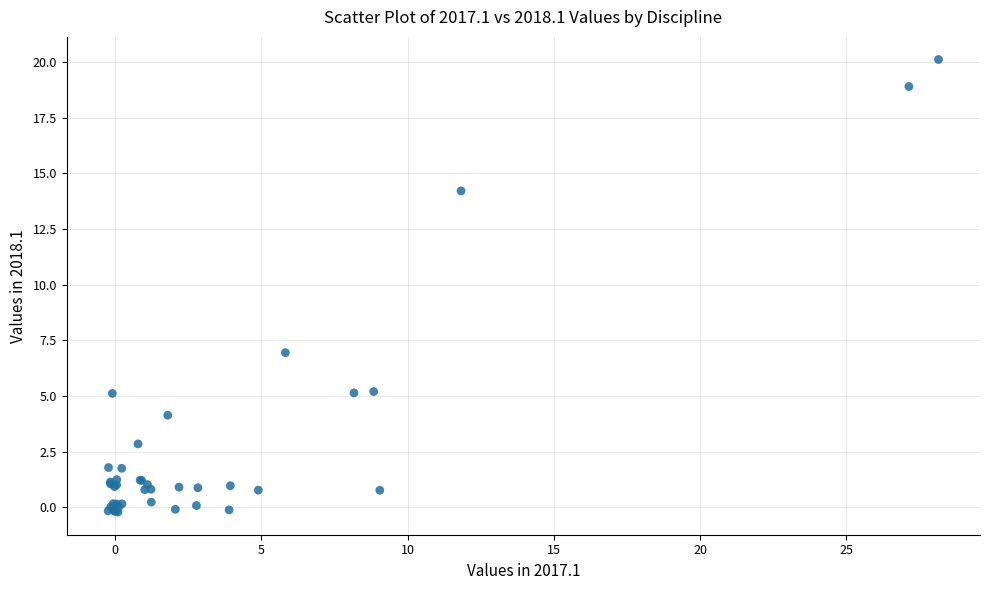

What Y value in the scatter plot is closest to 9?

6.9